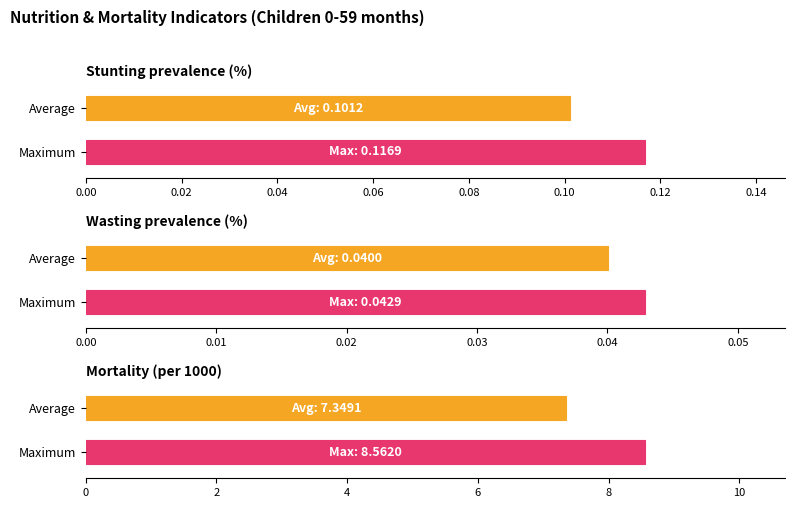

True or false: Wasting prevalence (%) has a value of 0.0 at col_12.

False